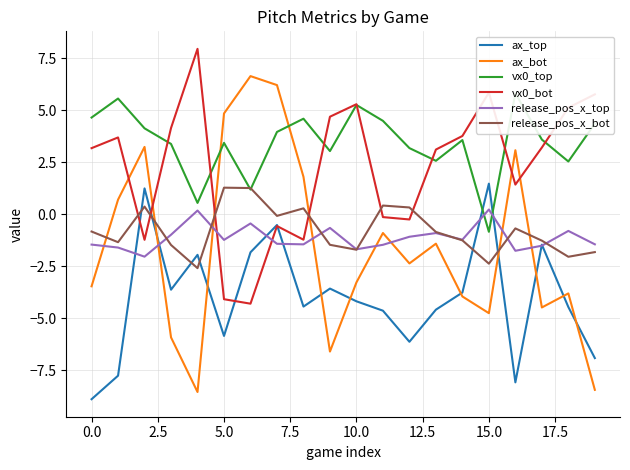

True or false: release_pos_x_bot and ax_top intersect in this chart.

True